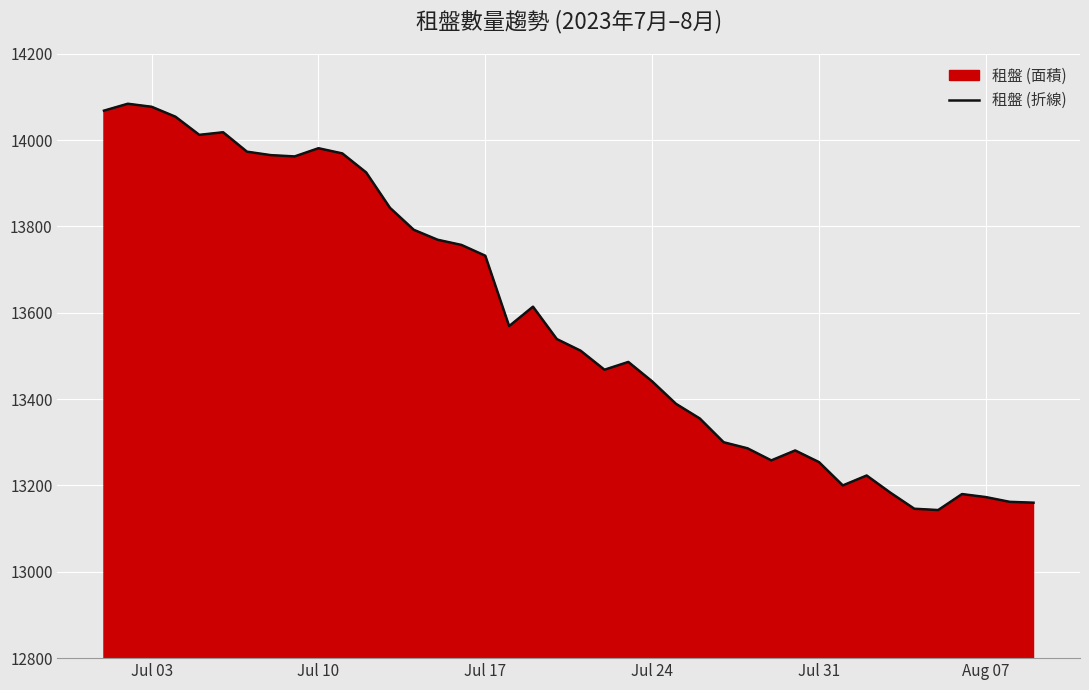

Is it true that the value at Jul 10 is 20772?

False